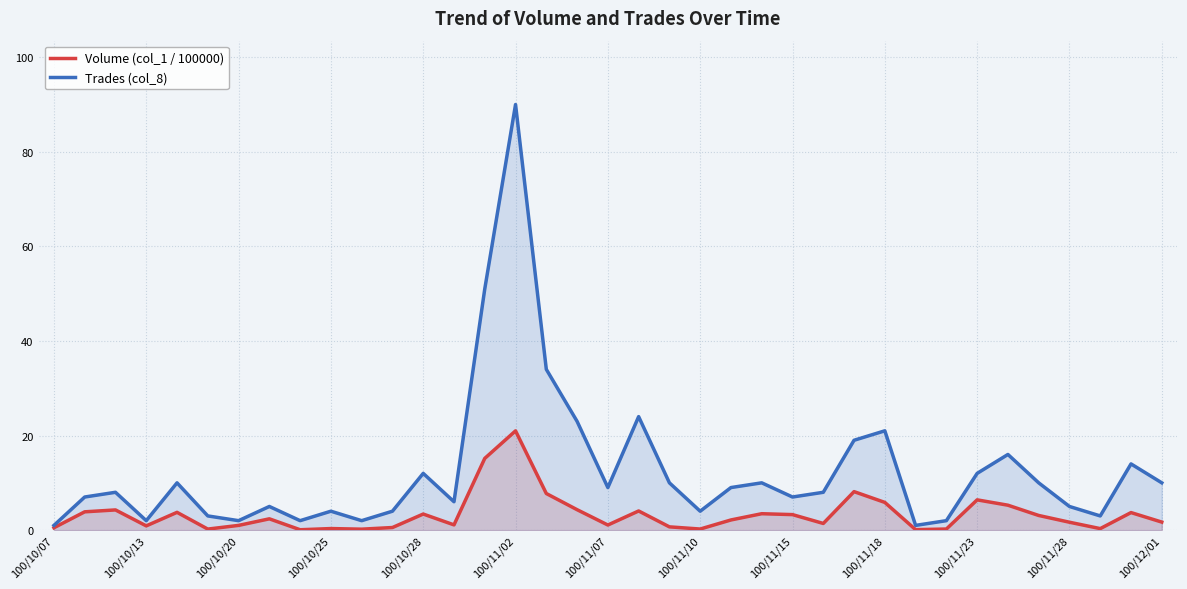

What is the difference between the second highest and second lowest values in the Trades (col_8) series?

50.0